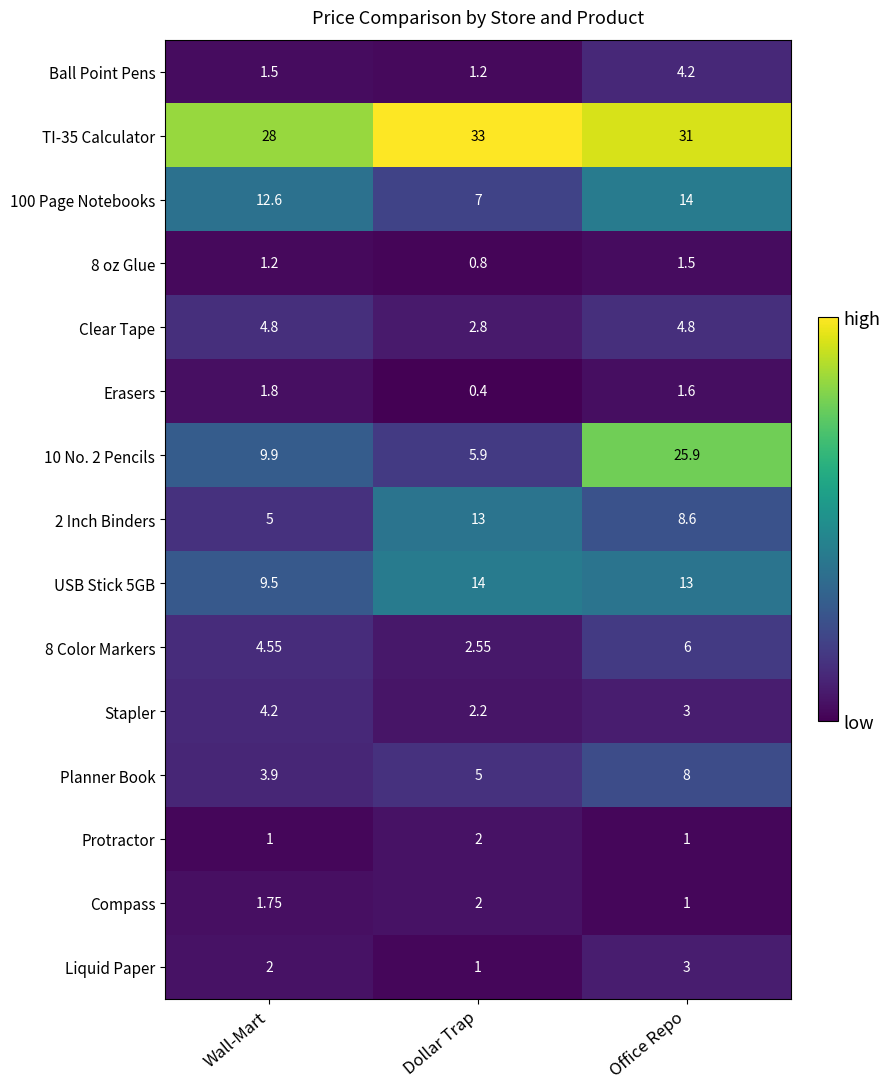

What is the greatest value displayed?

33.0